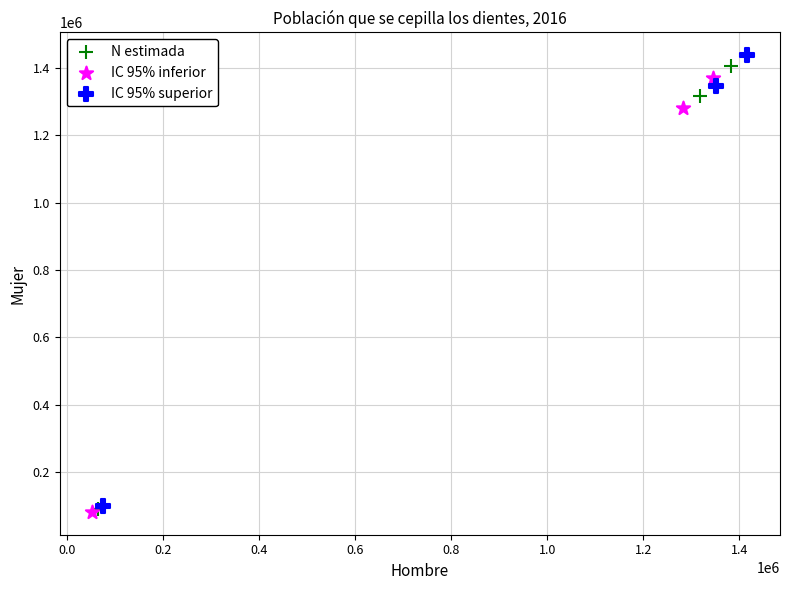

Which series has the widest spread of Y values?

IC 95% superior